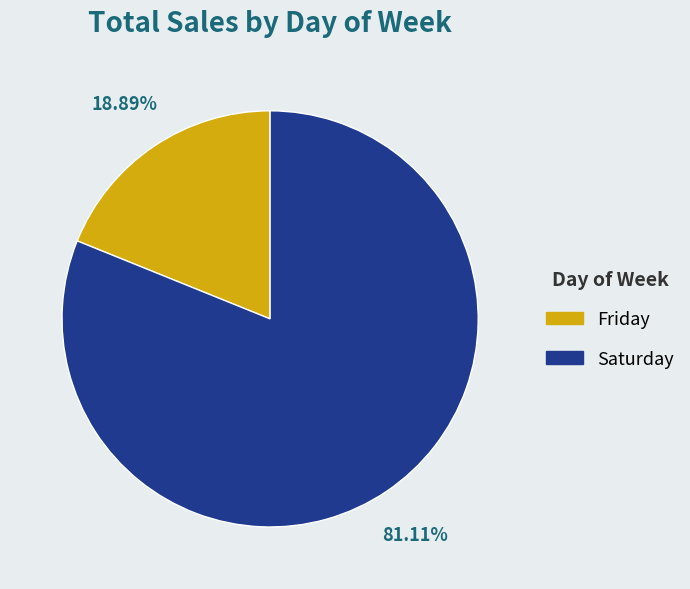

The Saturday slice represents 69% of the pie. True or false?

False